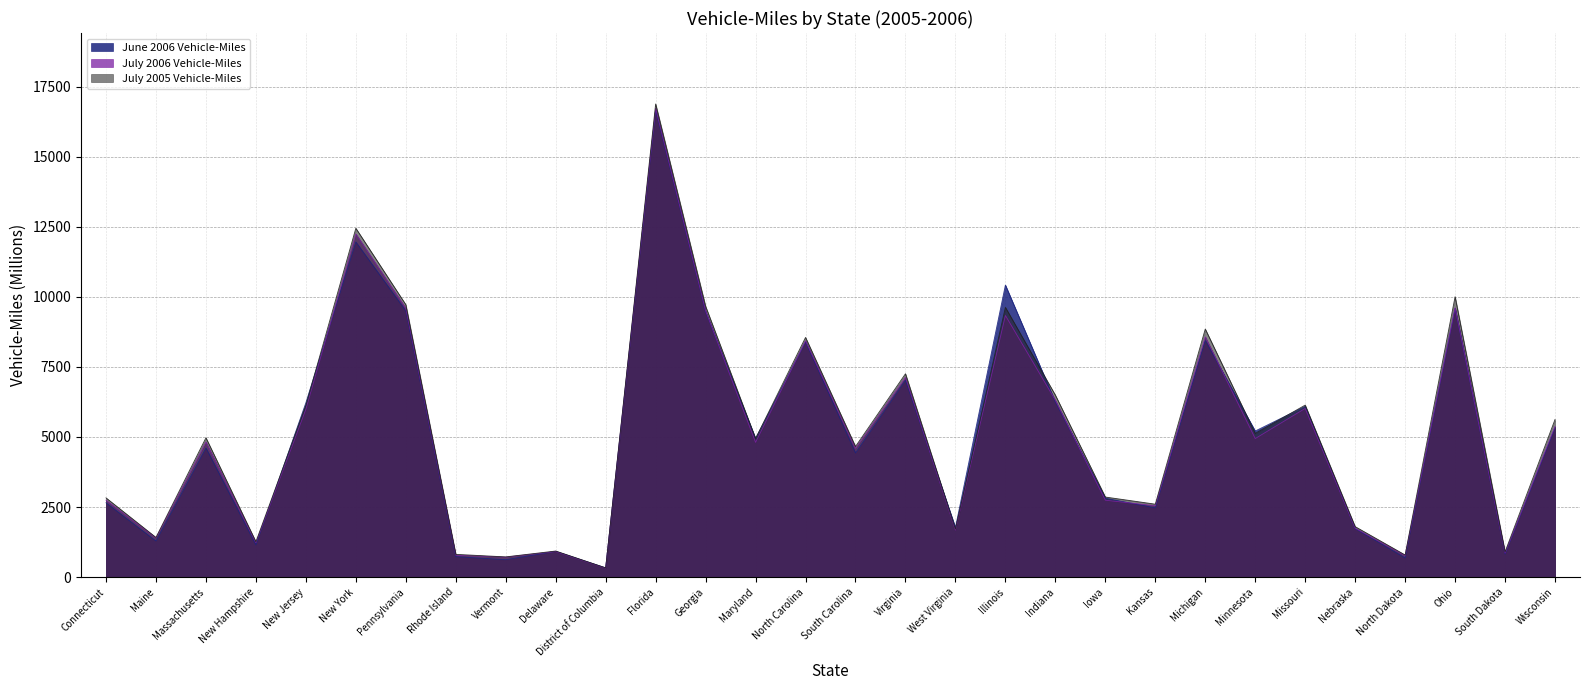

In June 2006 Vehicle-Miles, how many points are higher than both neighbors (excluding endpoints)?

10